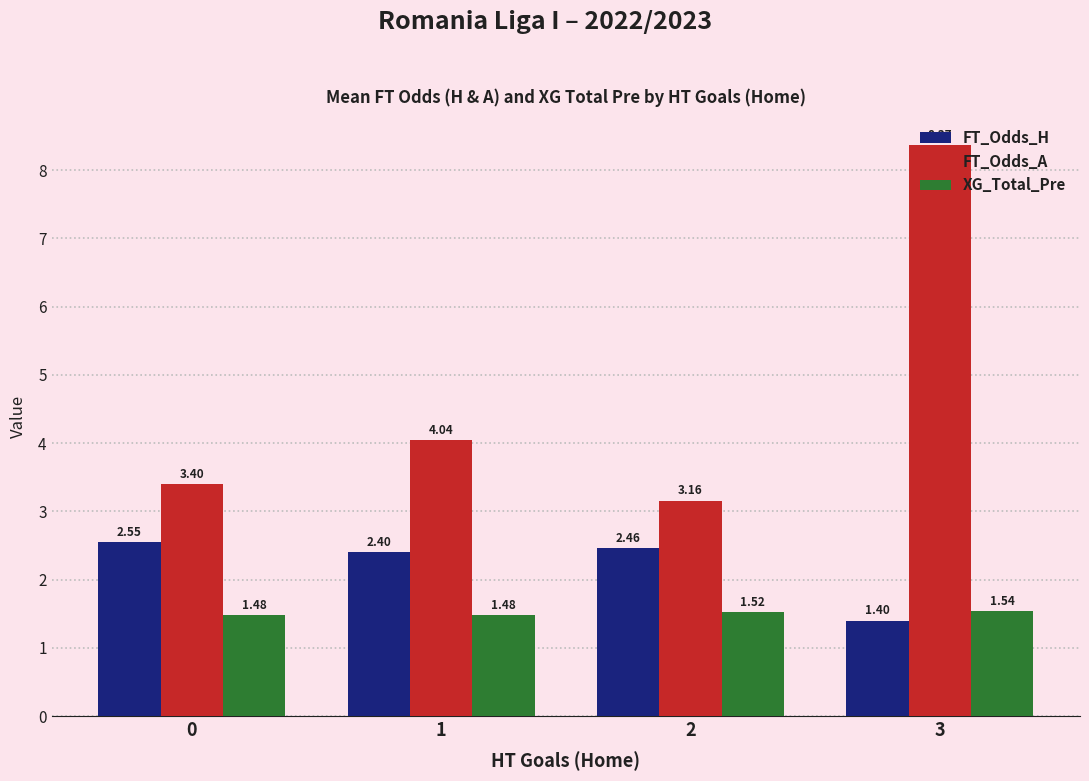

Rank the series by their average value, from lowest to highest.

XG_Total_Pre, FT_Odds_H, FT_Odds_A